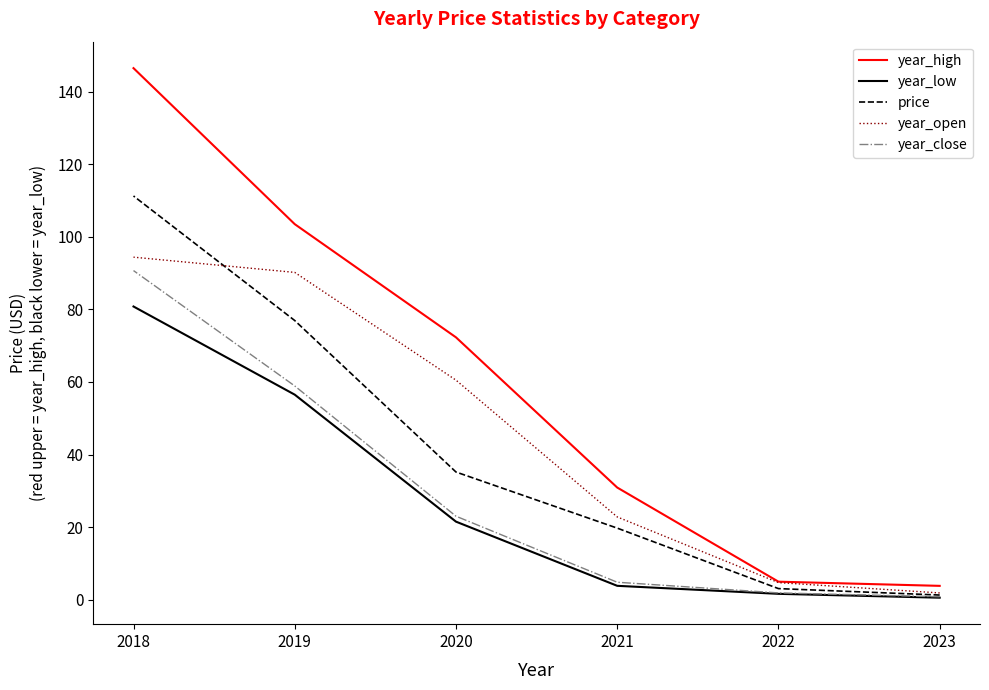

Is this an area chart (filled region under the line)?

No